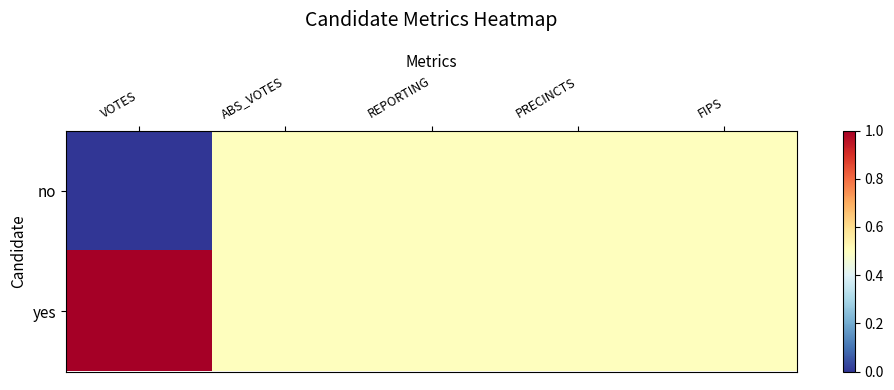

At how many categories does at least one series exceed 0?

5